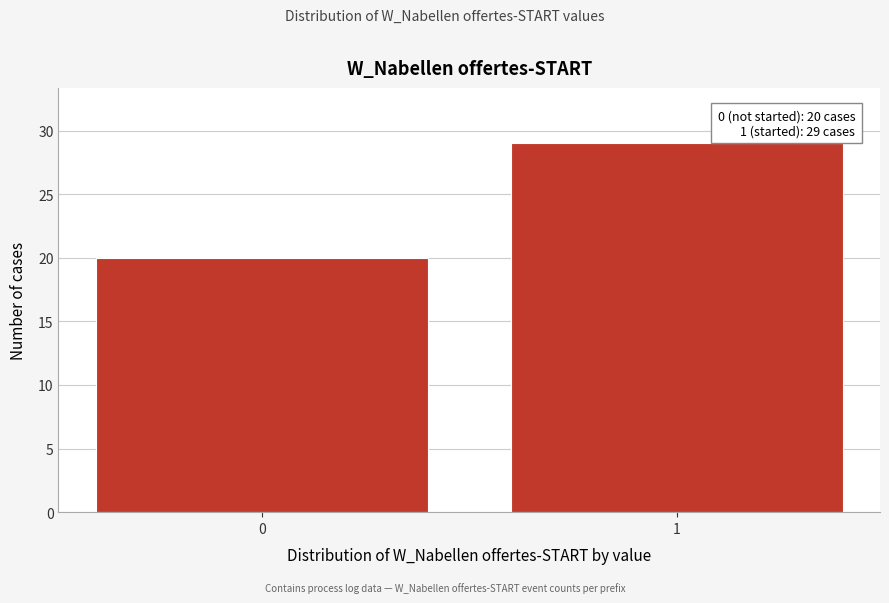

Reading left to right, transcribe all the data shown in this chart.

20	29